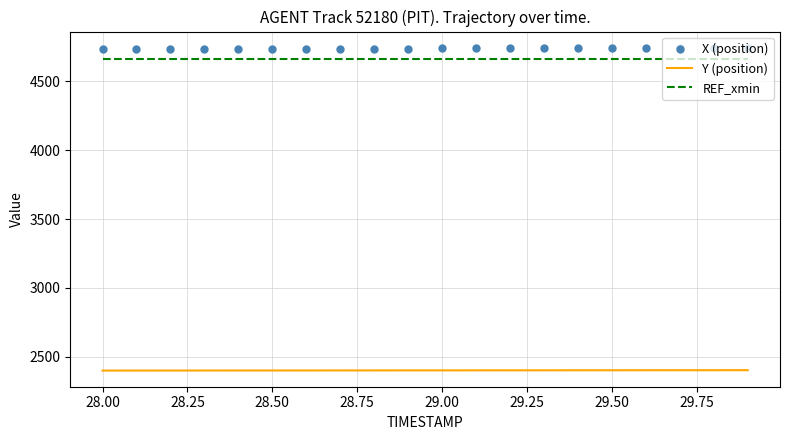

True or false: REF_xmin and X (position) intersect in this chart.

False